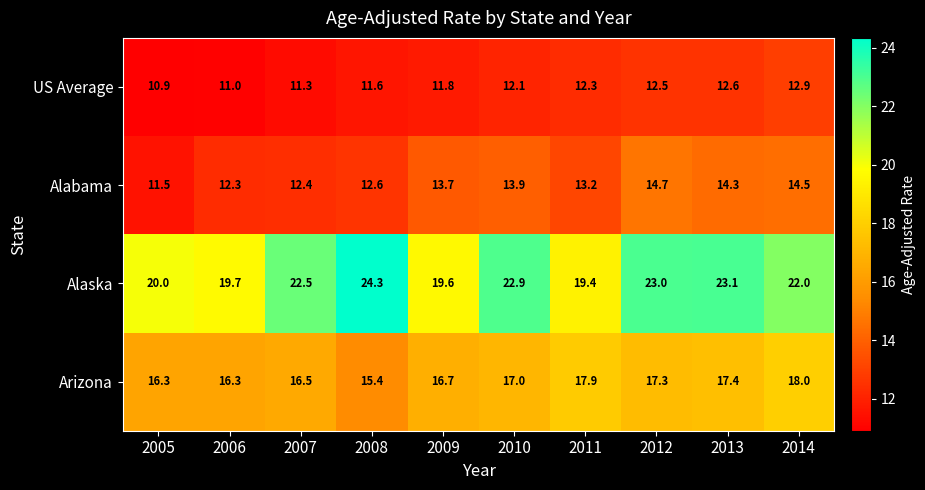

What is the difference between the maximum and minimum values in the Arizona series?

2.6